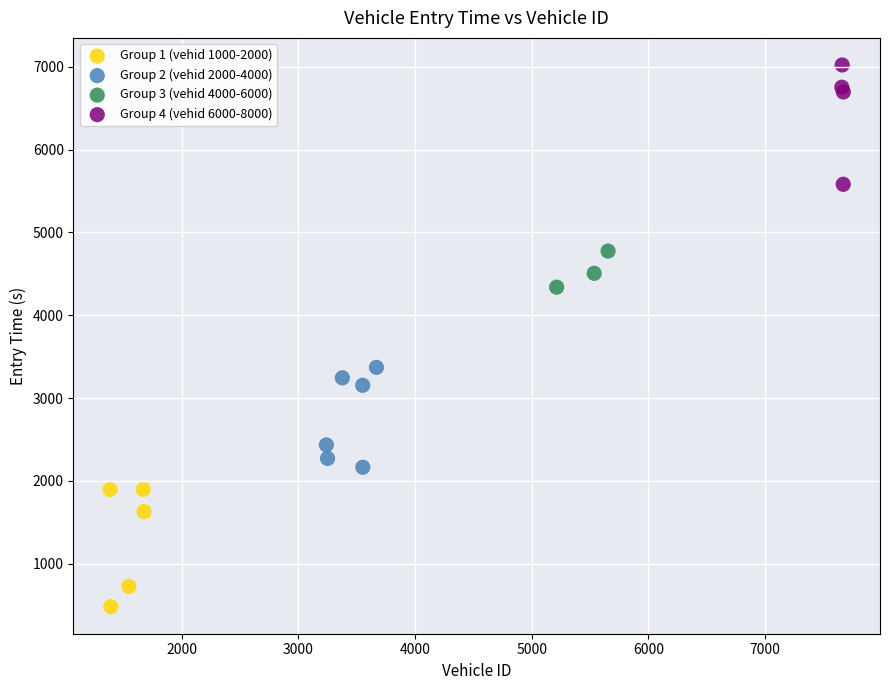

Which series reaches the maximum Y coordinate?

Group 4 (vehid 6000-8000)